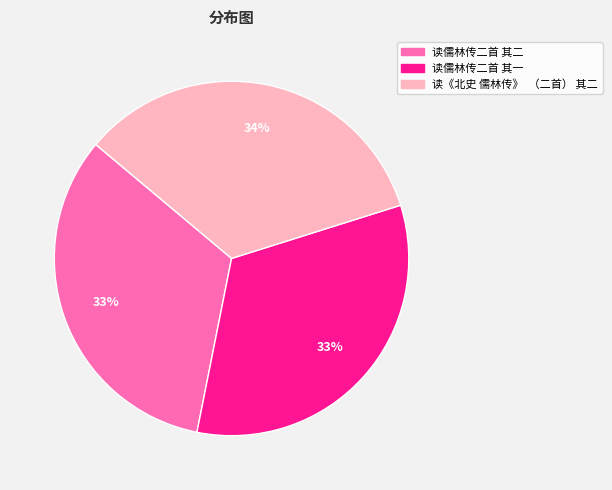

How many segments does this pie chart have?

3